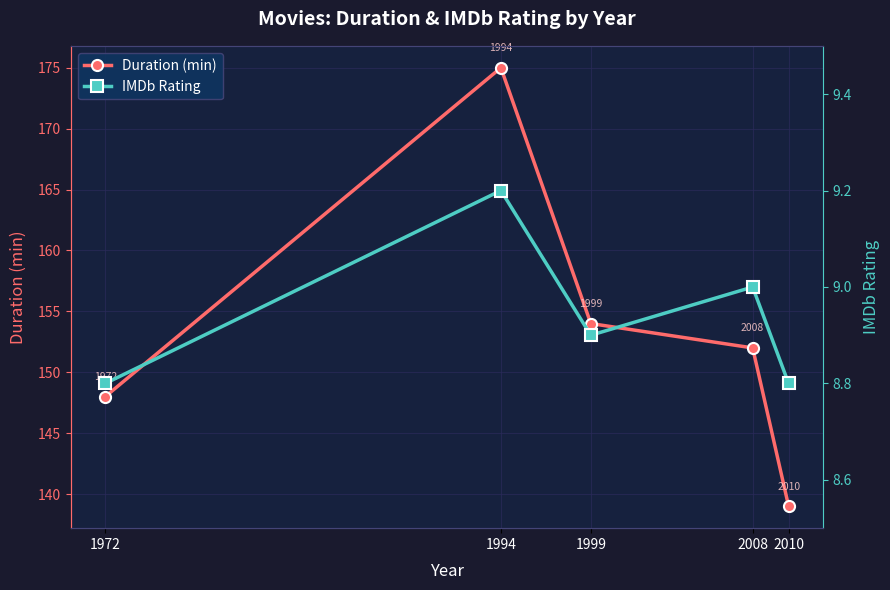

Which has a higher value, 1972 or 2010?

1972